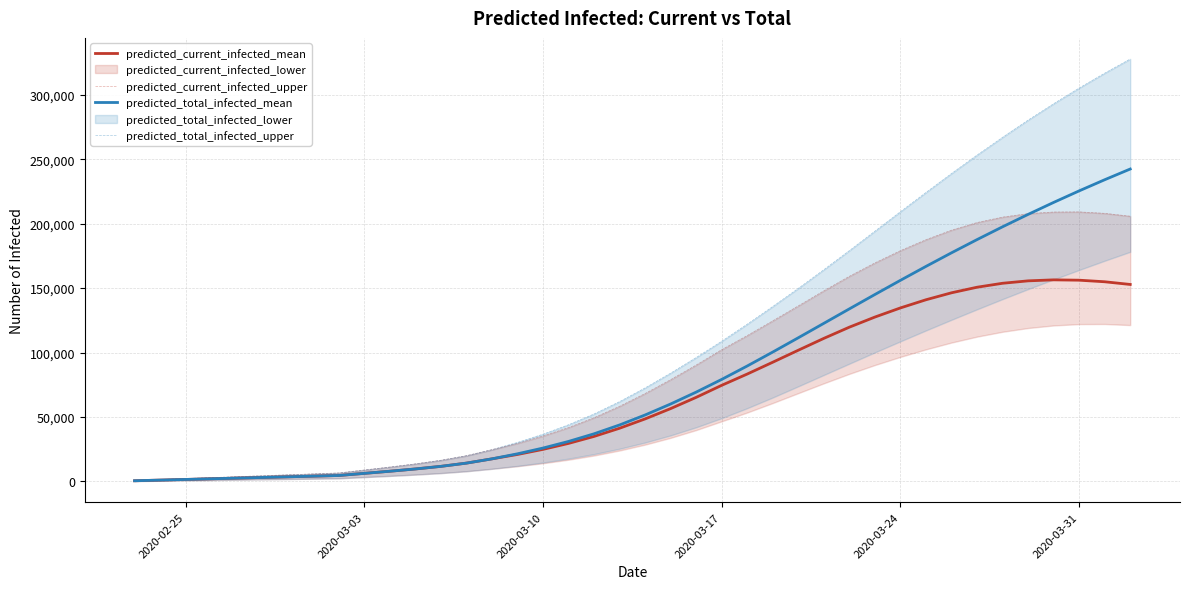

Which label corresponds to the smallest value in the chart?

2020-02-25